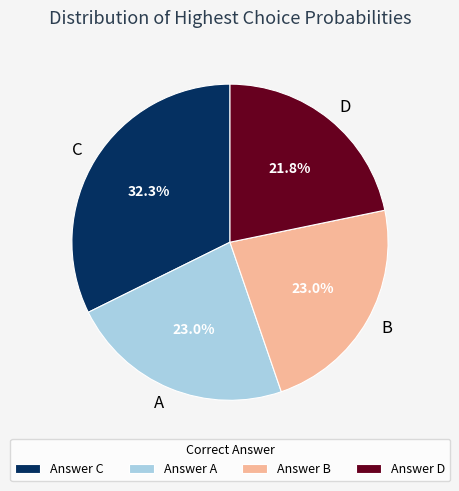

Is the sum of B and C greater than half?

Yes